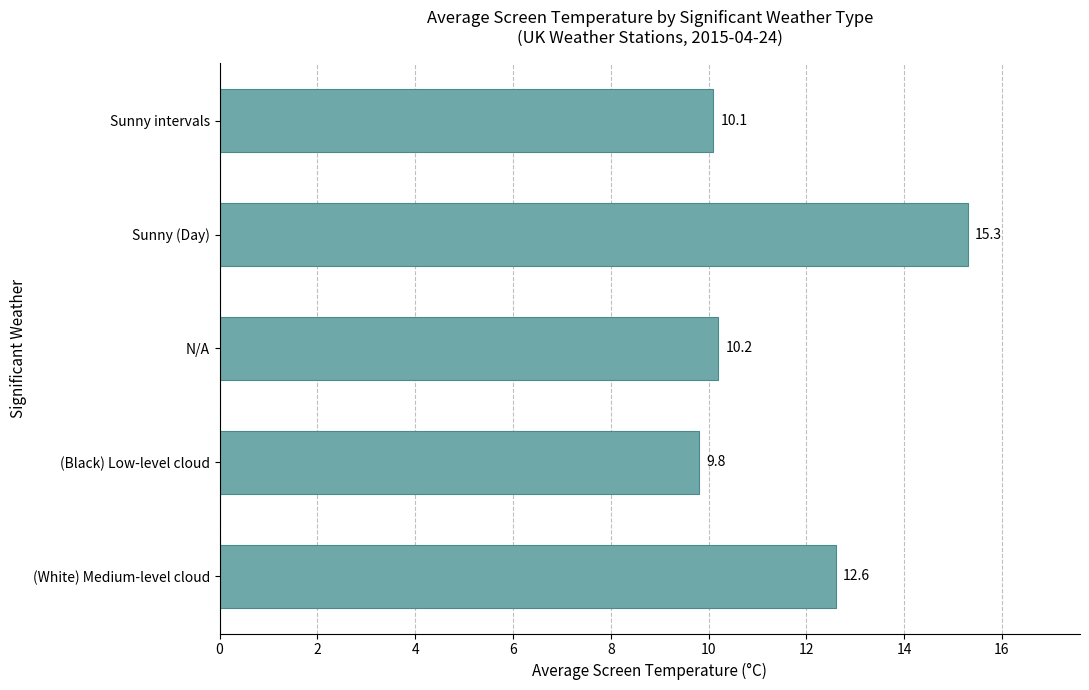

Rank the categories by value from highest to lowest.

Sunny (Day), (White) Medium-level cloud, N/A, Sunny intervals, (Black) Low-level cloud